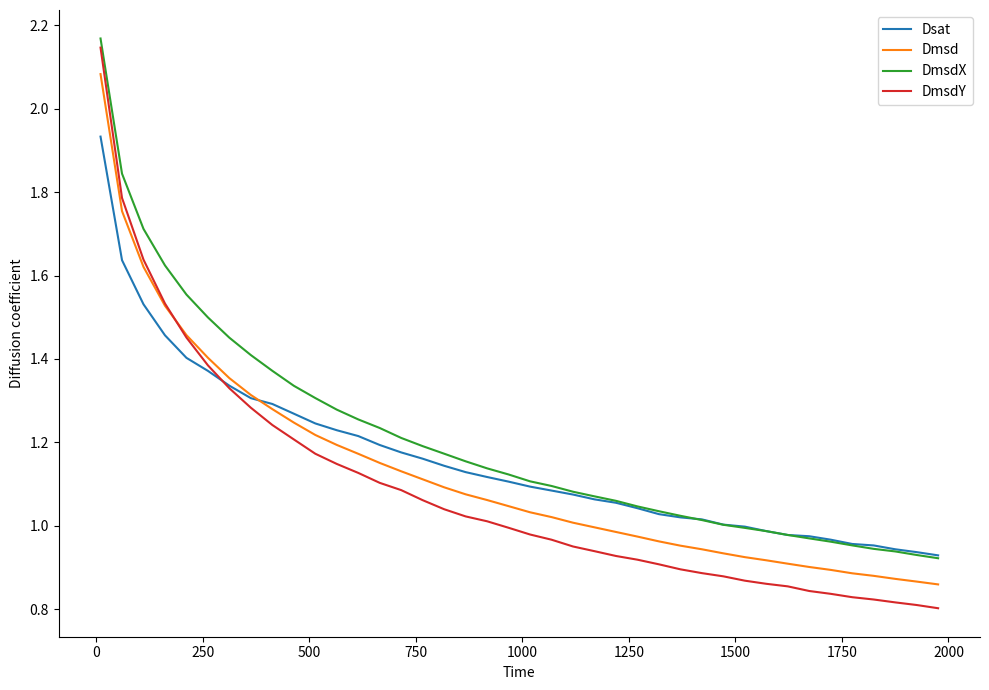

Which series has the widest spread of values?

DmsdY